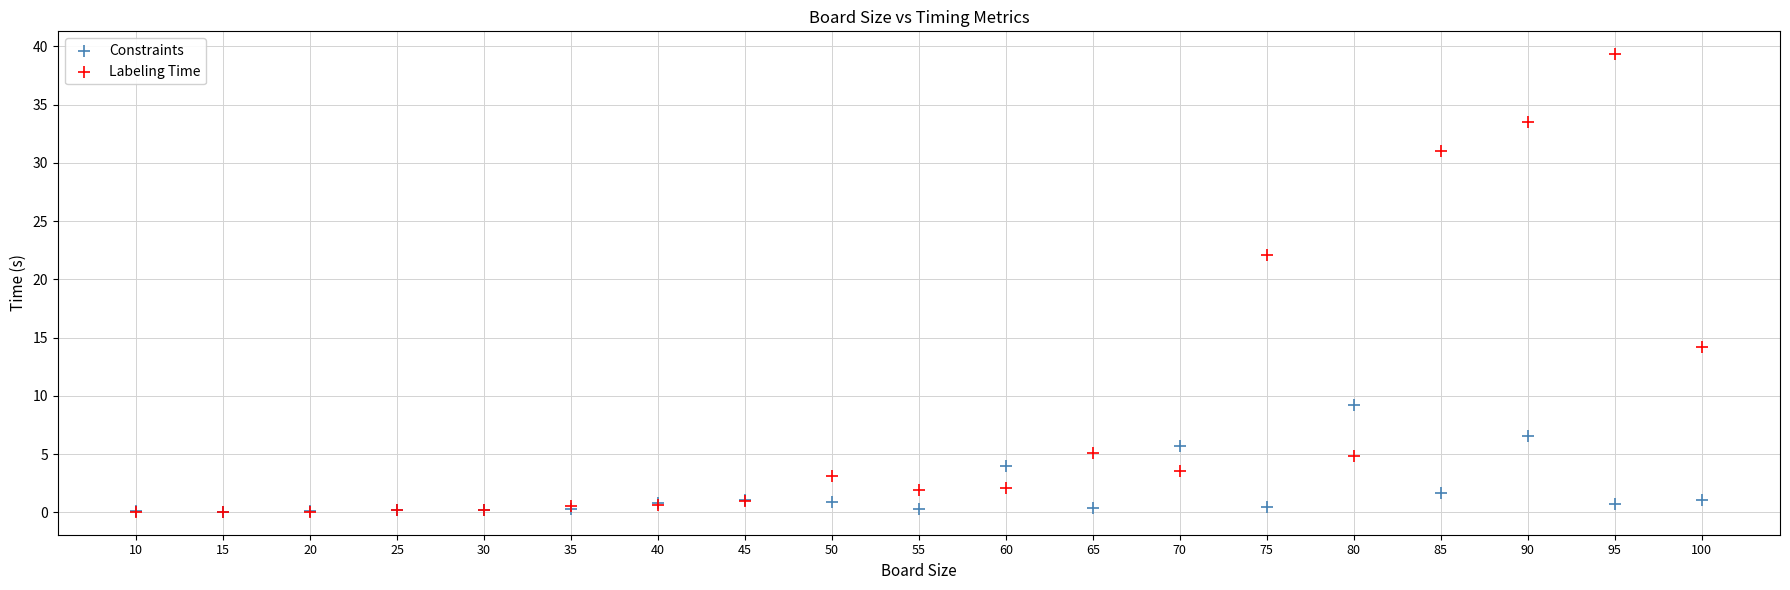

Across all series, what Y value is closest to 19?

22.1